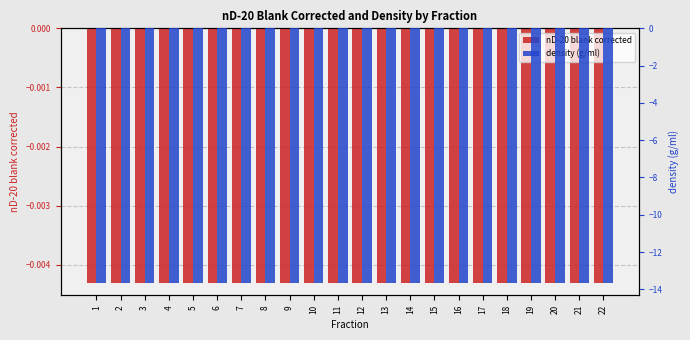

How many bars are there in total?

44